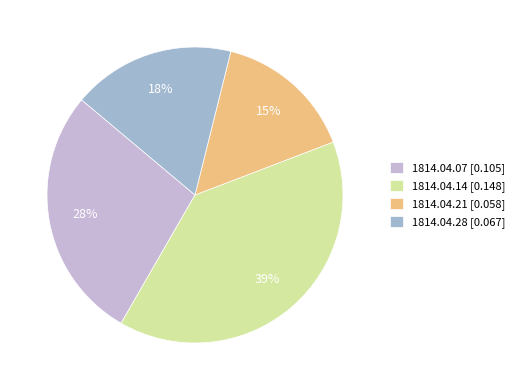

To the nearest percent, what is the difference between the 1814.04.28 and 1814.04.21 slice percentages?

3%